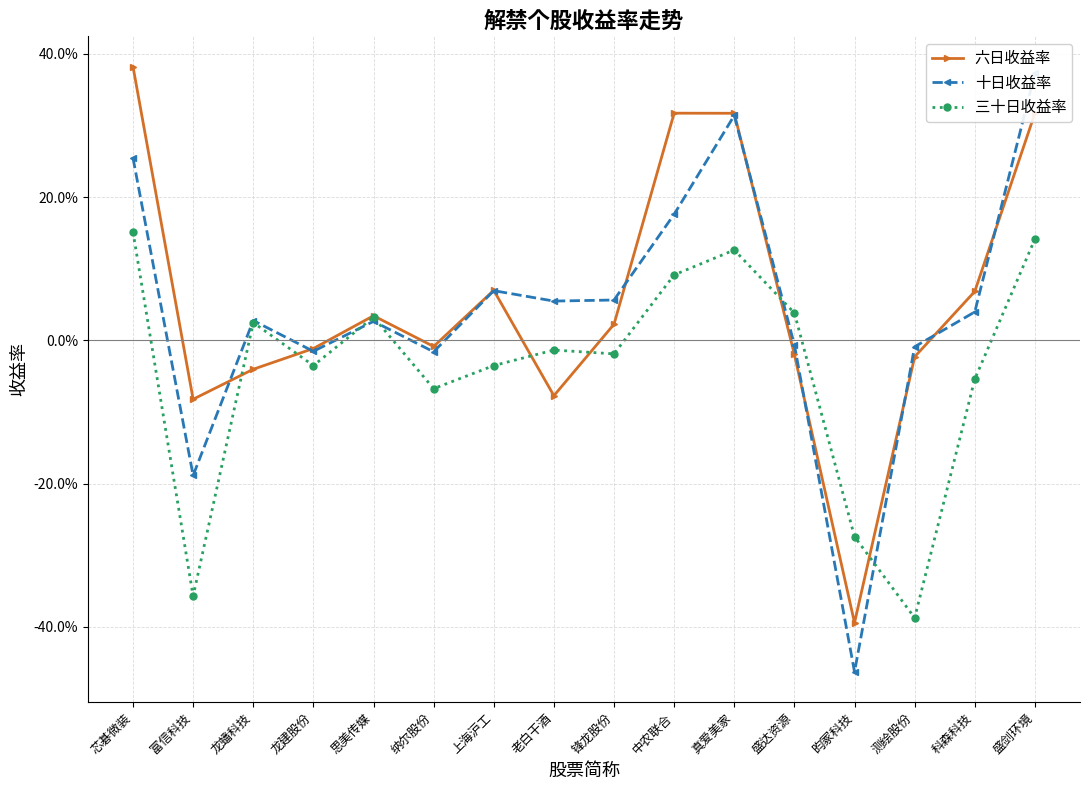

What is the sum of all 十日收益率 values?

0.7